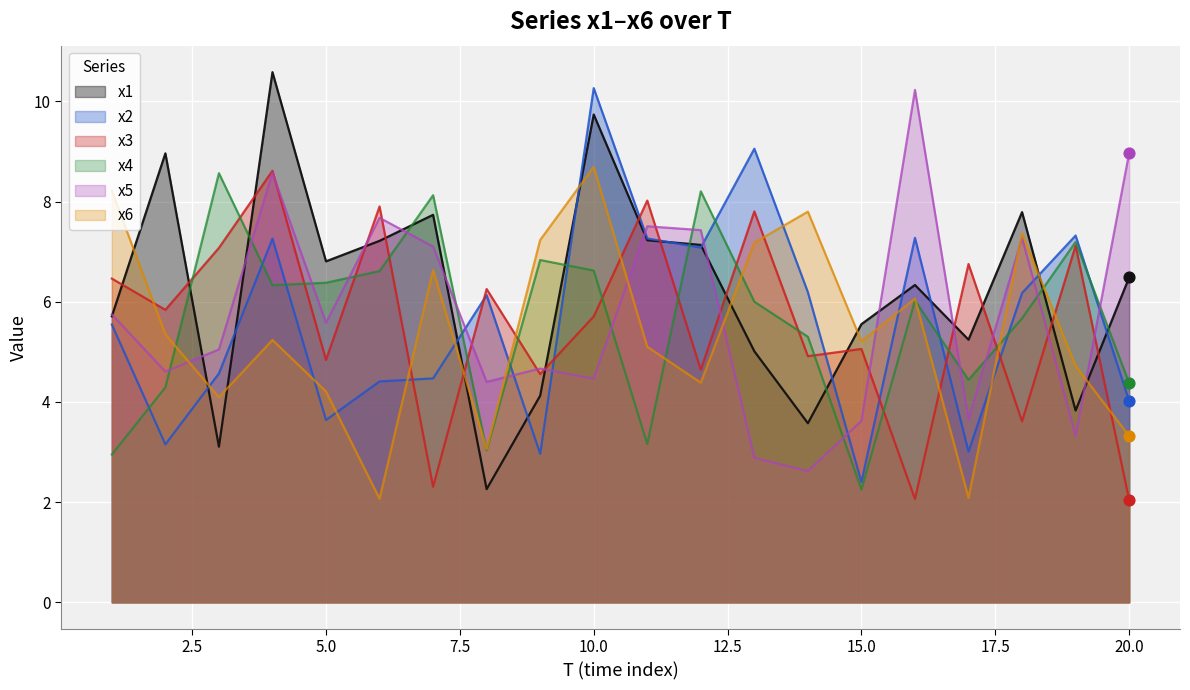

Which series contains the lowest Y value?

x3